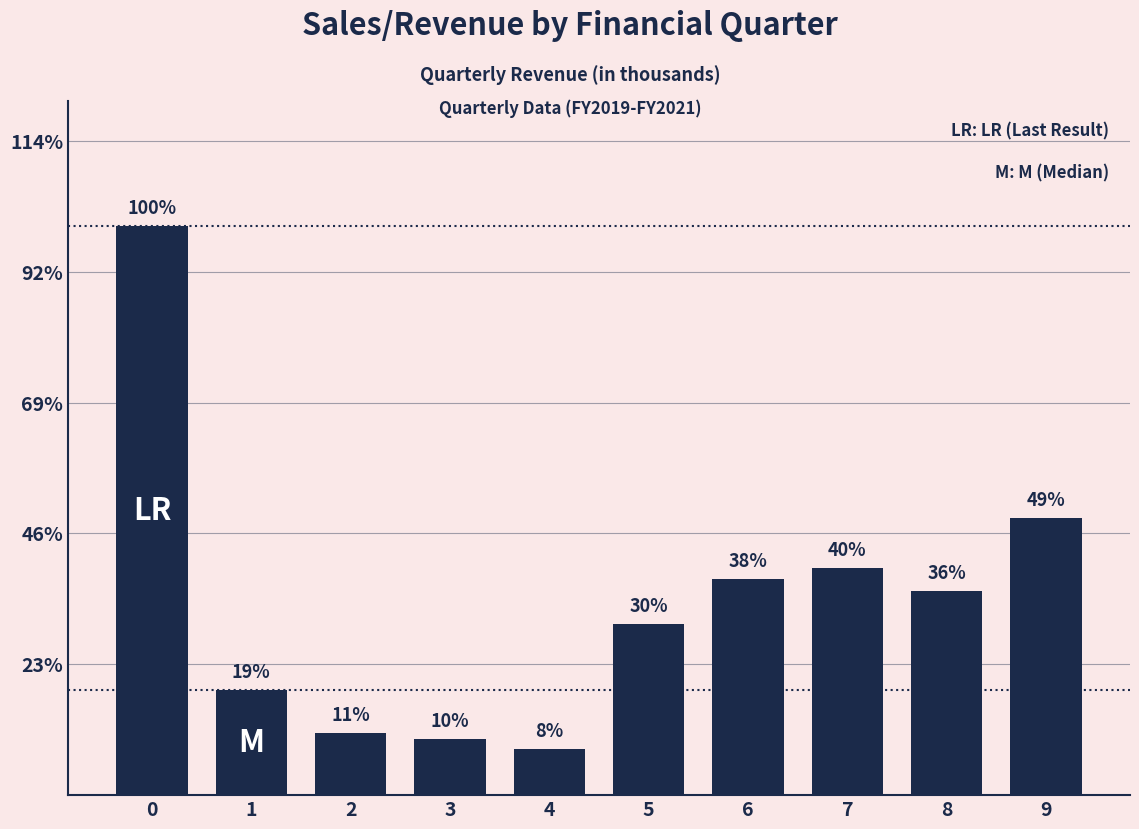

Are the bars horizontal?

No